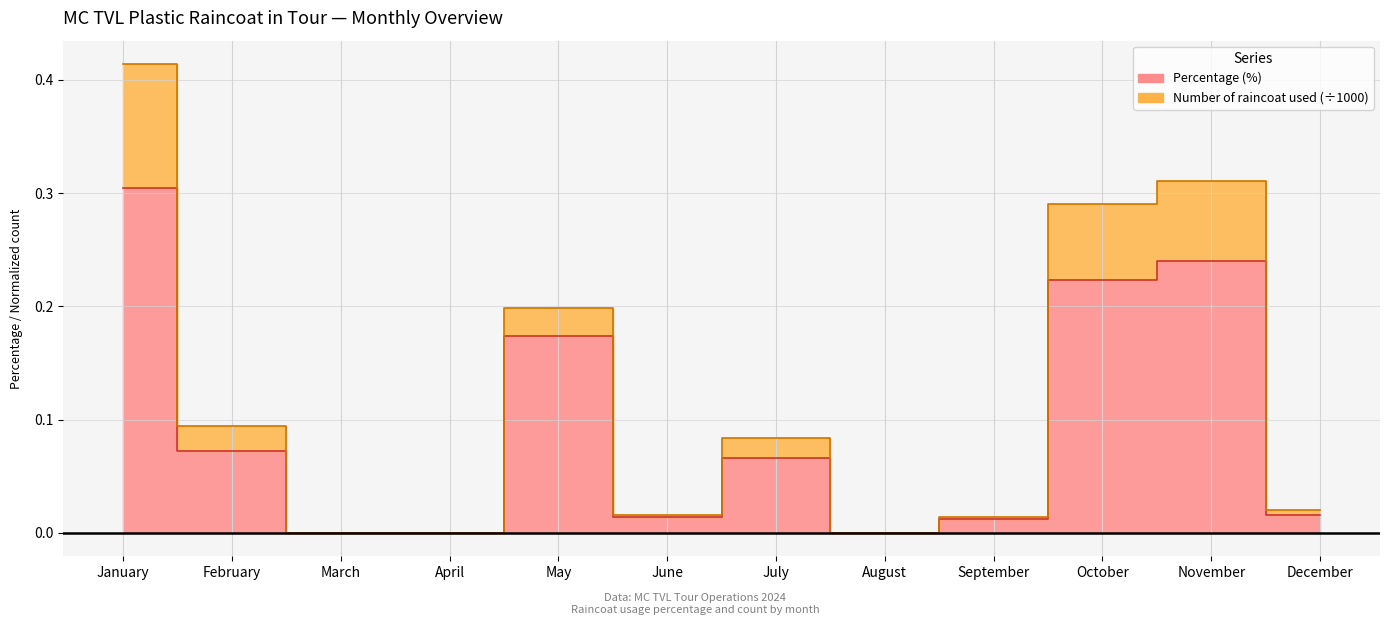

Rank the categories by value from lowest to highest.

March, April, August, September, June, December, July, February, May, October, November, January